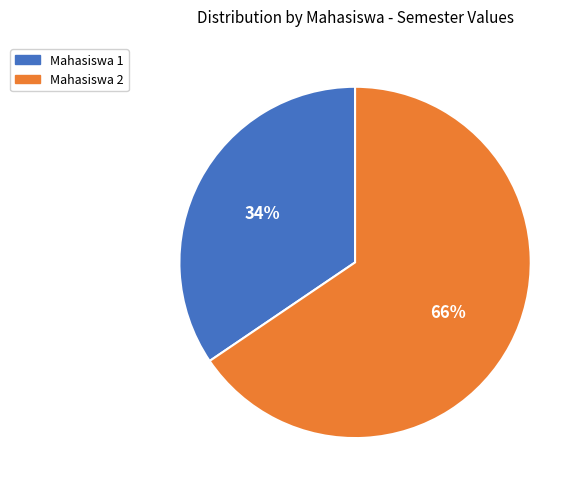

True or false: Mahasiswa 2 accounts for 66% of the total.

True